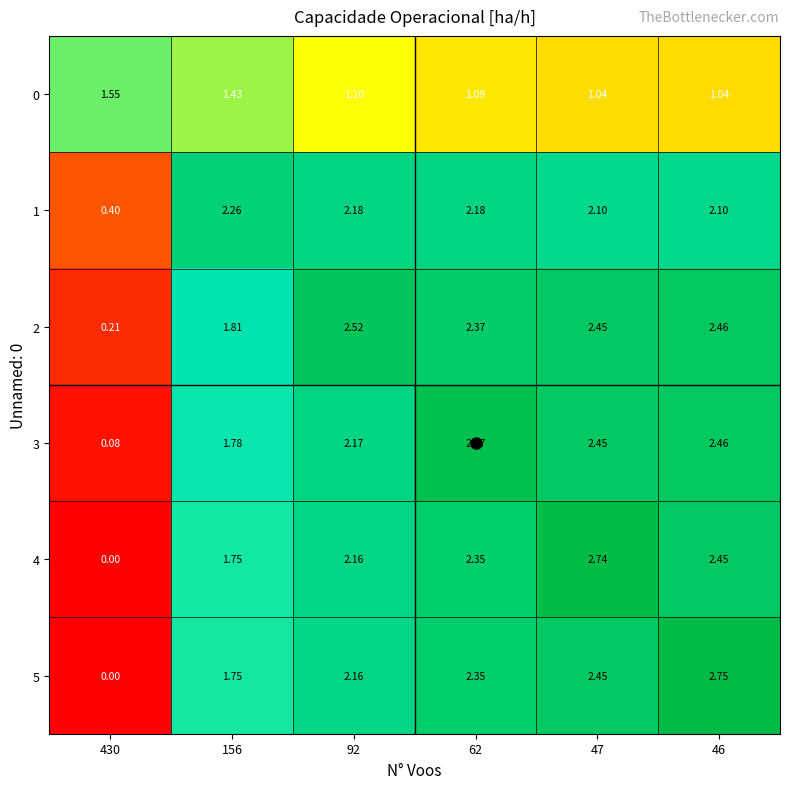

List the series in order of their peak value, lowest first.

0, 1, 2, 3, 4, 5